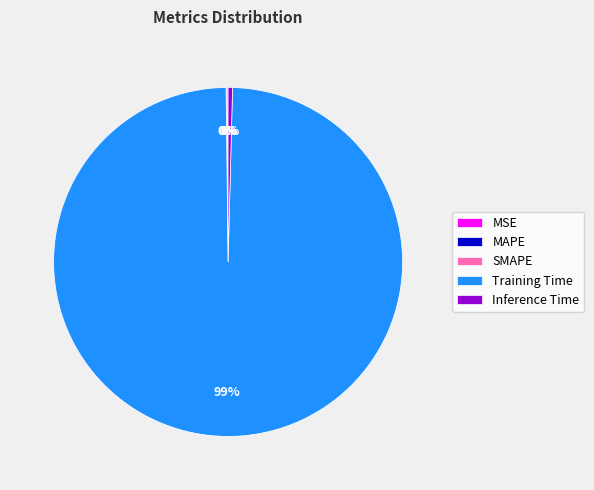

Which slice is the largest?

Training Time